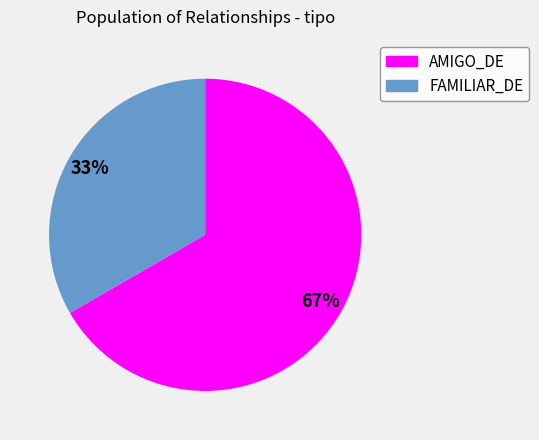

To the nearest percent, what portion does AMIGO_DE represent?

67%